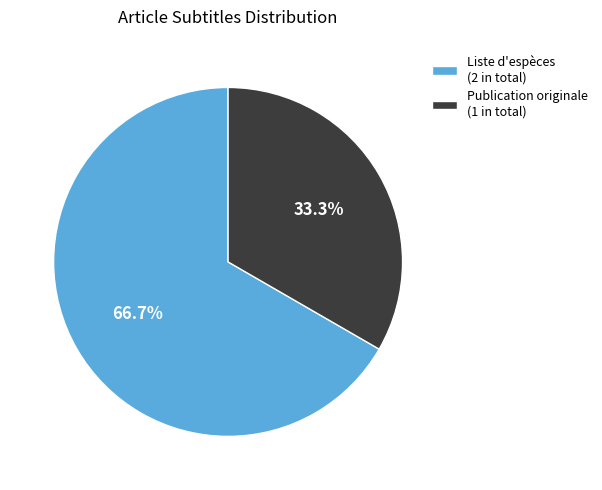

To the nearest percent, what percentage of the pie is Publication originale?

33%